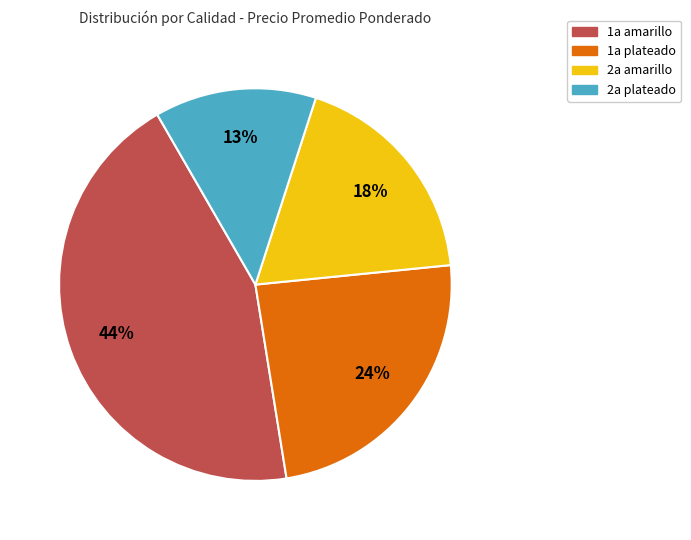

Is there any slice that represents more than half of the pie?

No